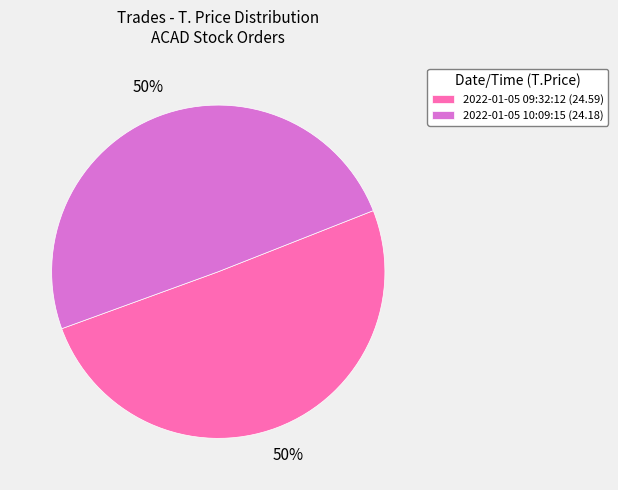

To the nearest percent, what portion does 2022-01-05 10:09:15 (24.18) represent?

50%